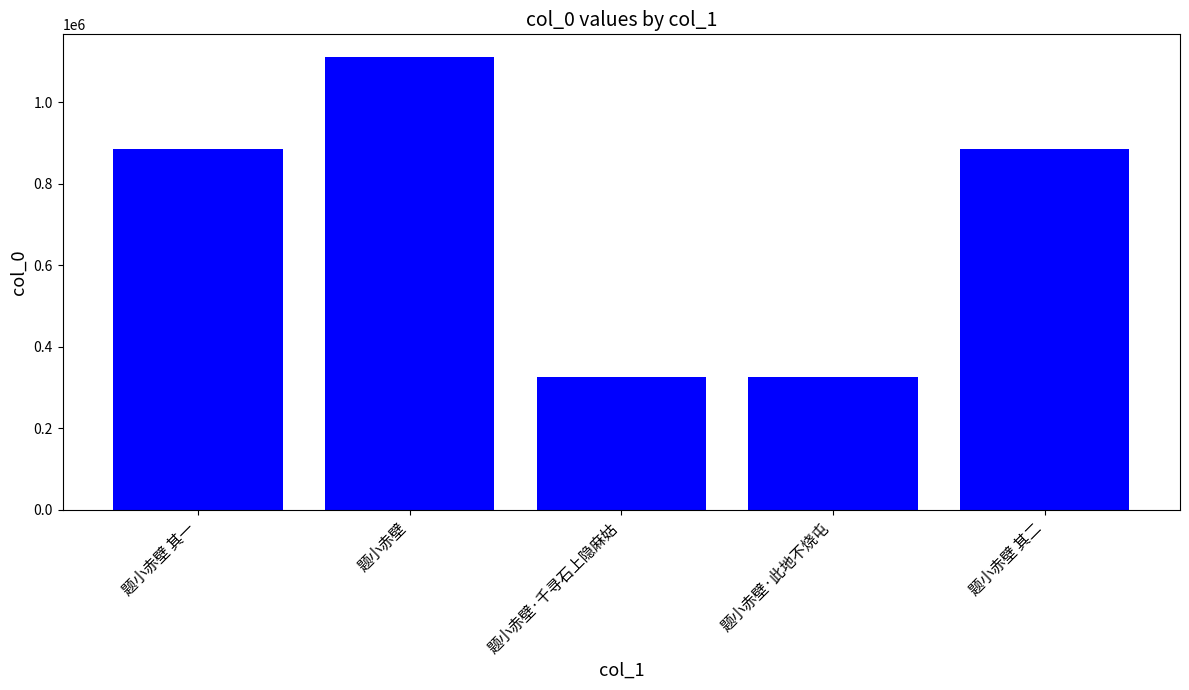

What is the maximum value shown in the chart?

1110703